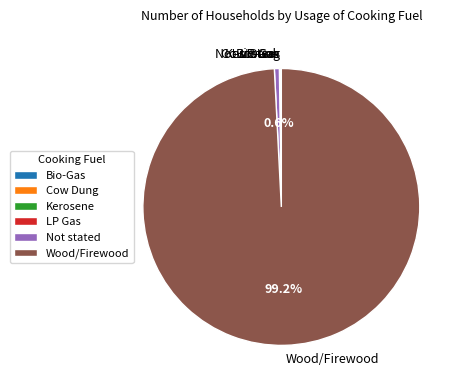

Which category has the biggest portion of the pie?

Wood/Firewood